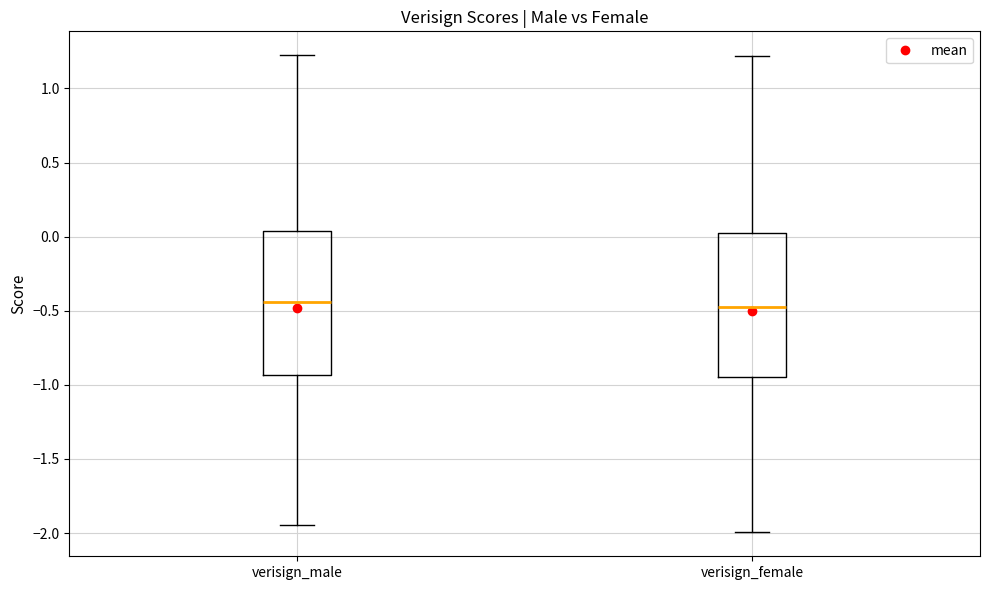

Reading left to right, transcribe this box plot: for each box, give where its median line is, the range the box spans, and where its two whiskers end, as read against the y-axis. The values are not printed on the chart, so give them approximately, as read against the axis.

verisign_male: median -0.45, box -0.95 to 0.05, whiskers -1.95 to 1.20
verisign_female: median -0.45, box -0.95 to 0.00, whiskers -2.00 to 1.20